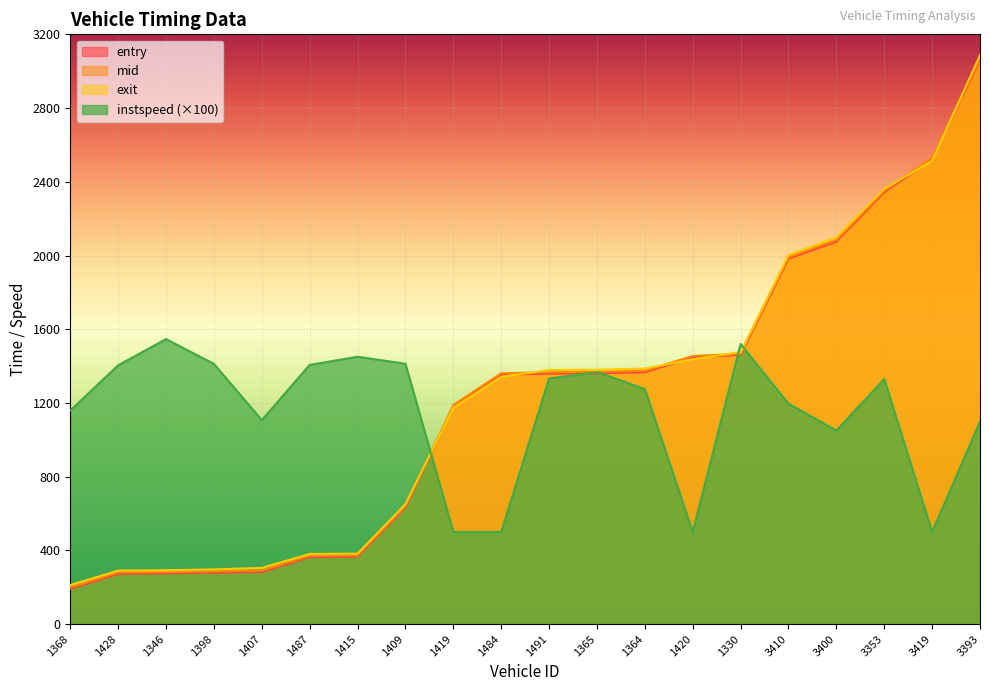

What is the greatest value displayed?

3086.5